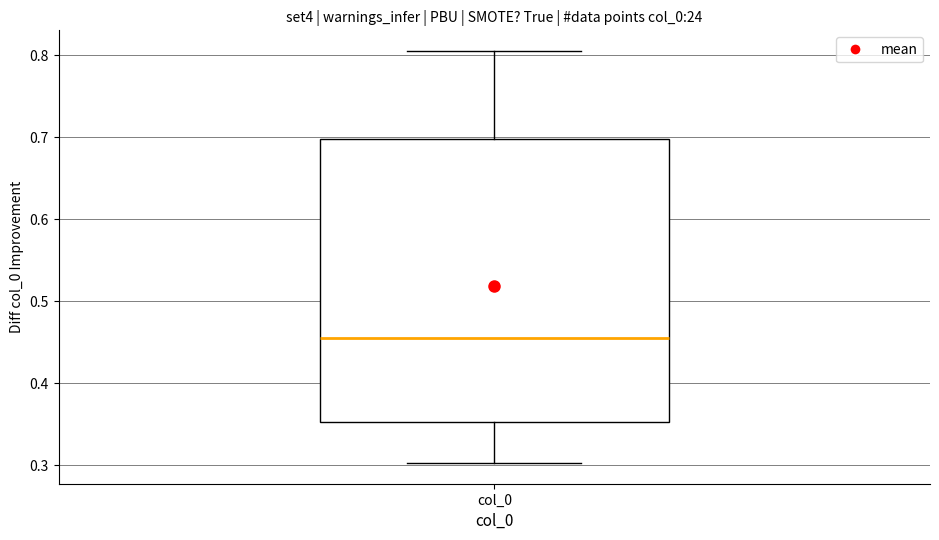

Read this box plot against the y-axis: the position of the median line, the range covered by the box, and the ends of both whiskers. The values are not printed on the chart, so give them approximately, as read against the axis.

median 0.45, box 0.35 to 0.70, whiskers 0.30 to 0.81